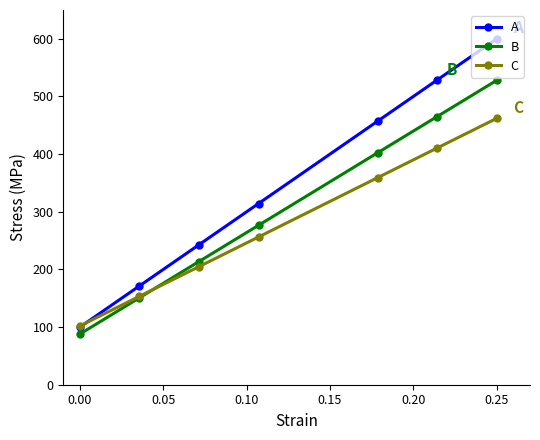

What is the highest value of the A series?

600.0